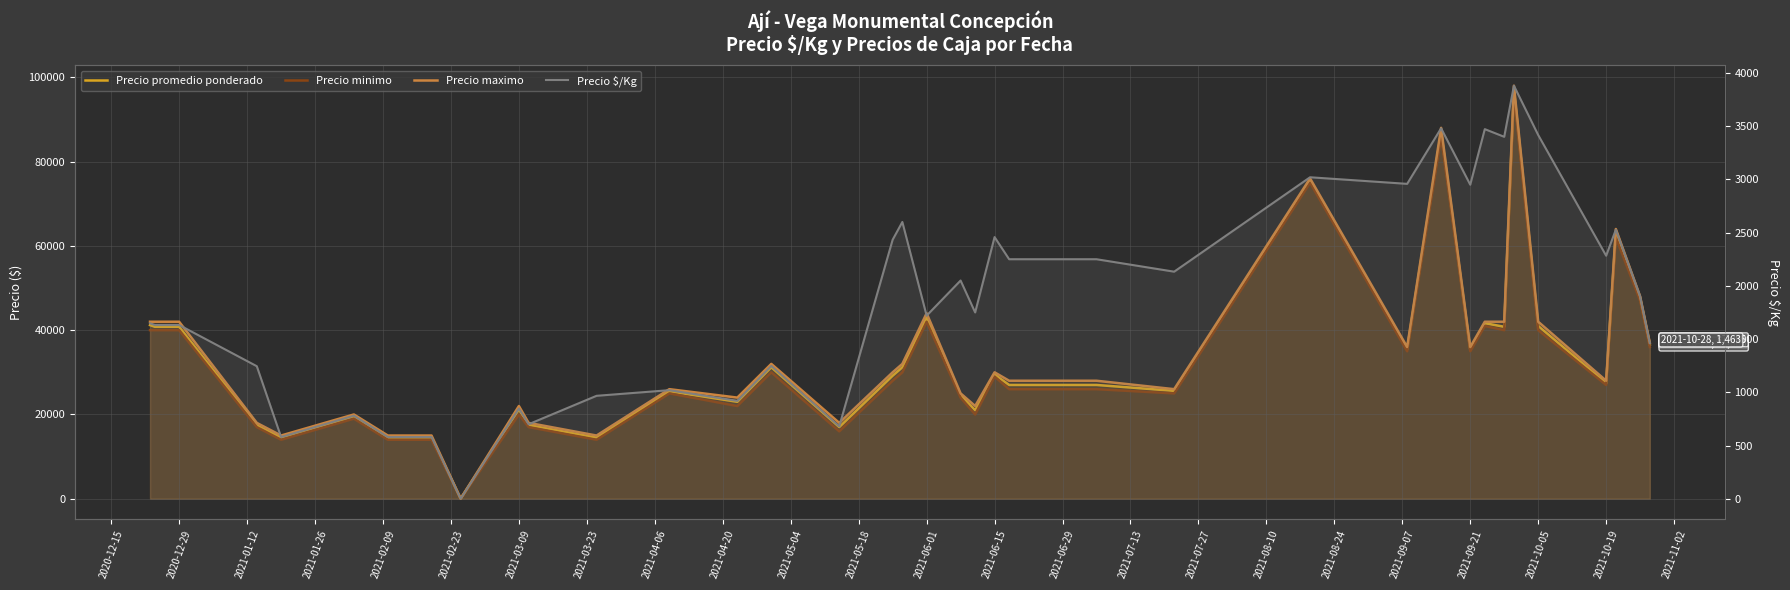

Which series has the largest total across all categories?

Precio maximo